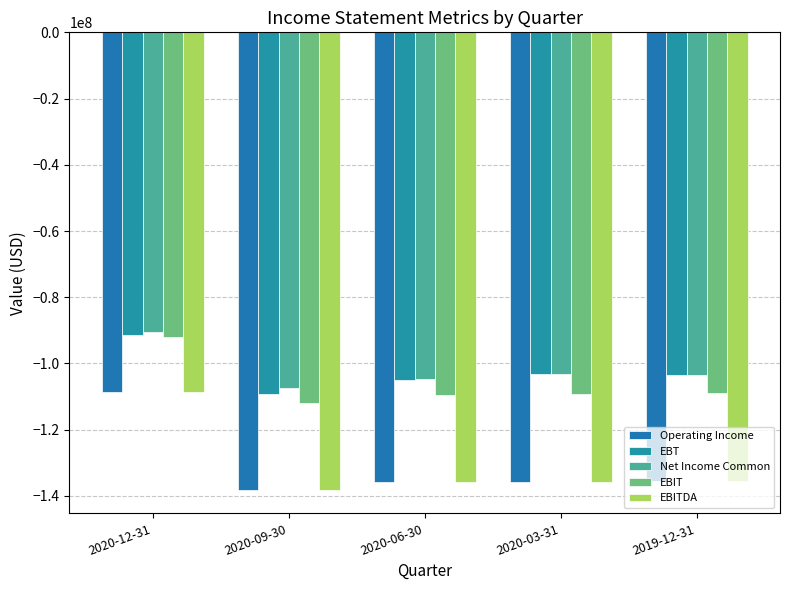

What is the label of the 5th bar from the right?

2020-12-31